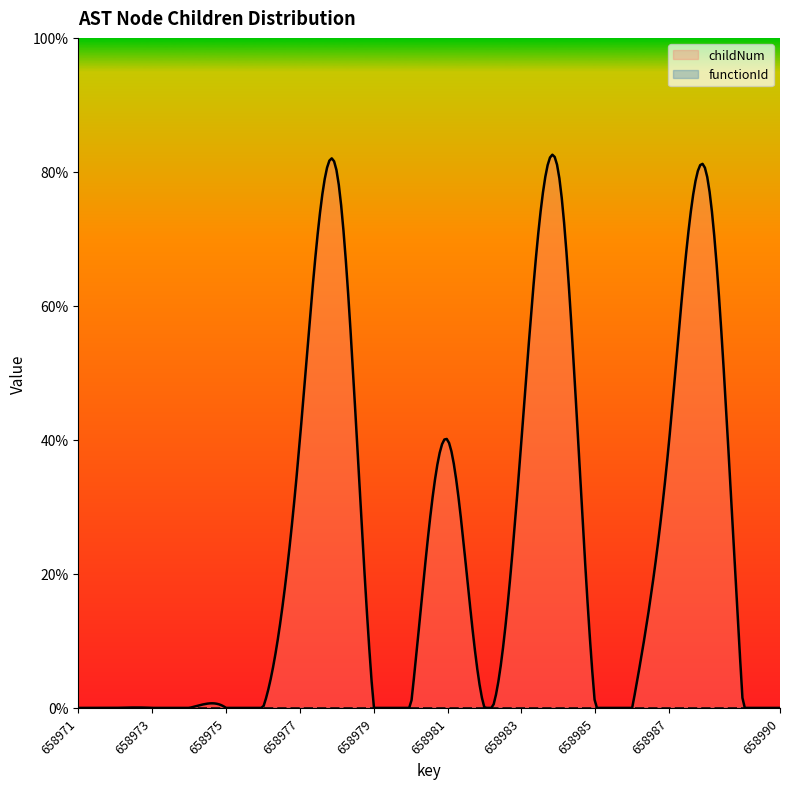

What are all the series names shown in the legend?

childNum, functionId